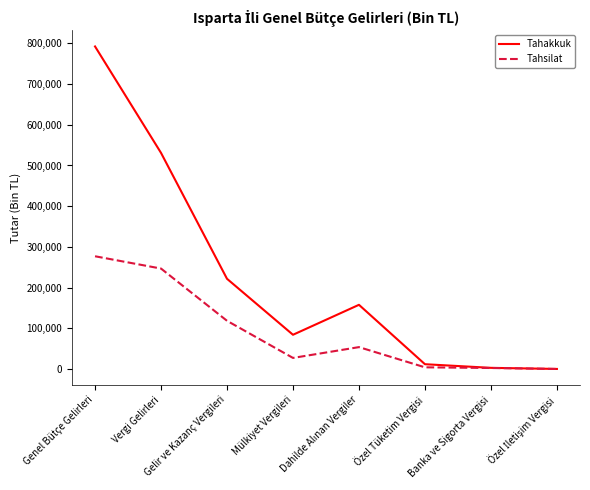

Which series has the largest total across all categories?

Tahakkuk